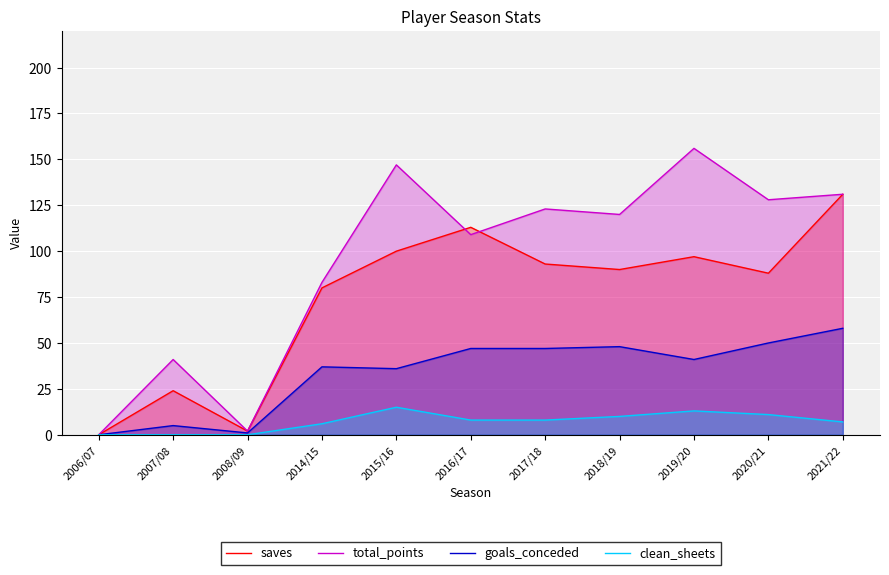

How many values in clean_sheets are above zero?

8